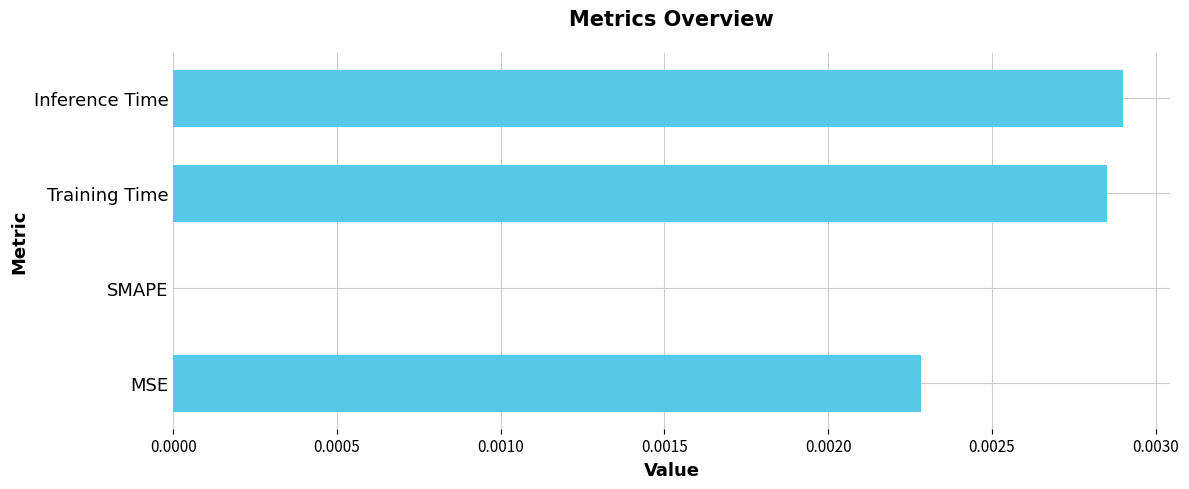

The value at MSE is 0.0. True or false?

True